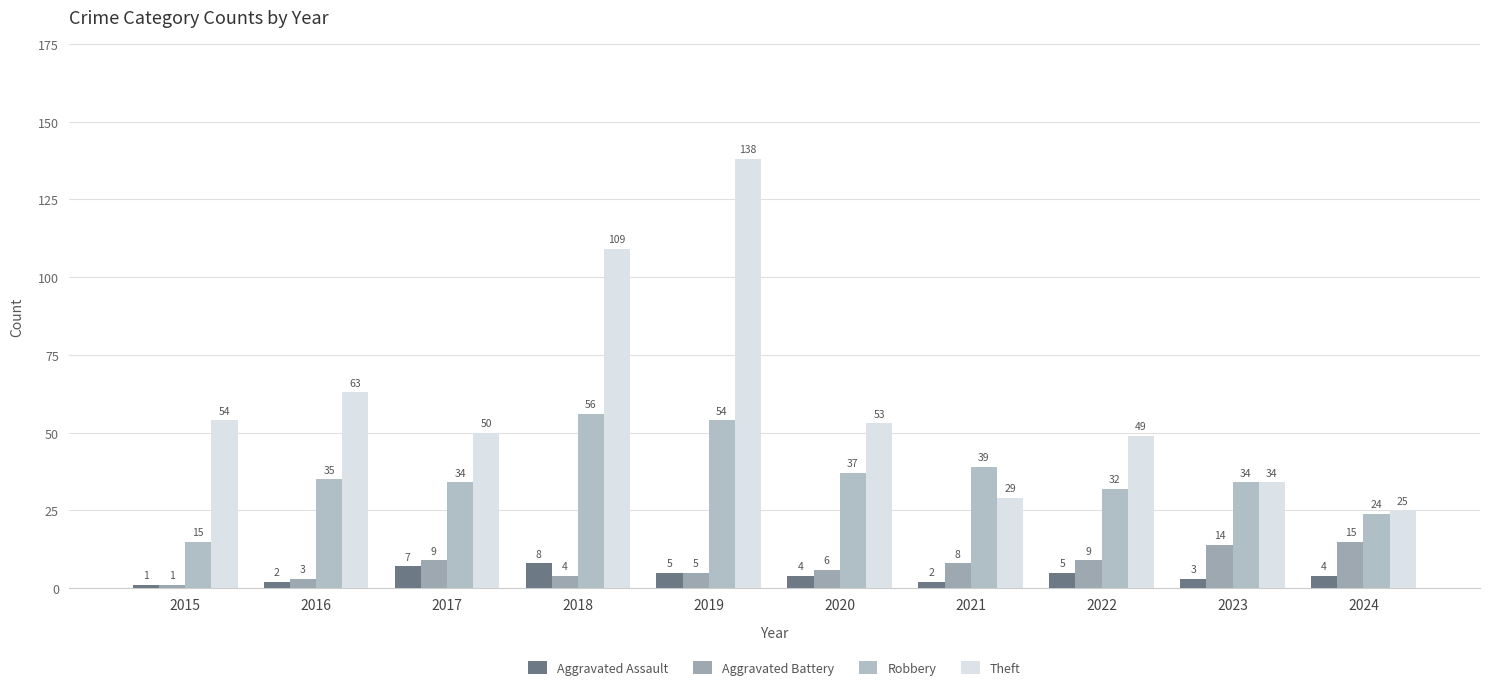

What is the average value of the Theft series?

60